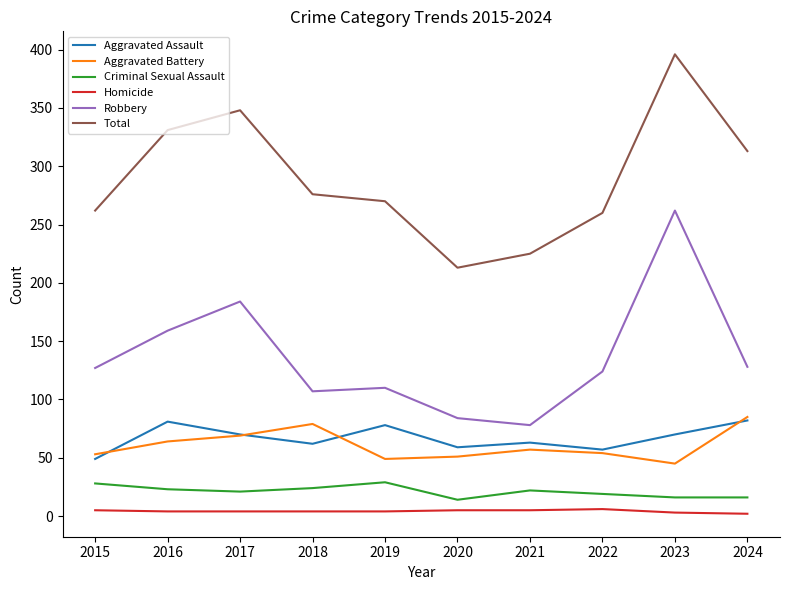

What are all the series names shown in the legend?

Aggravated Assault, Aggravated Battery, Criminal Sexual Assault, Homicide, Robbery, Total